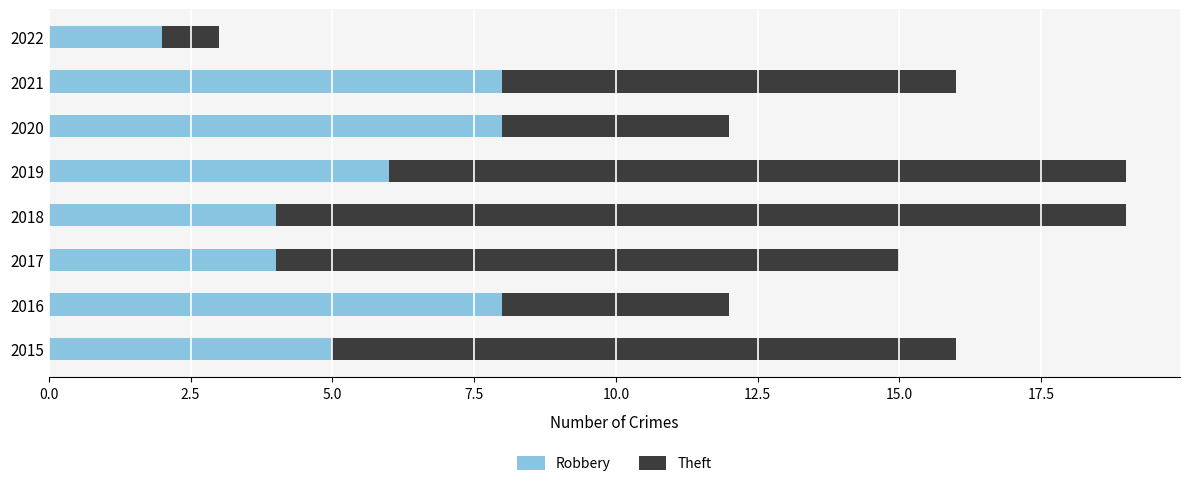

How many categories are shown in the chart?

8